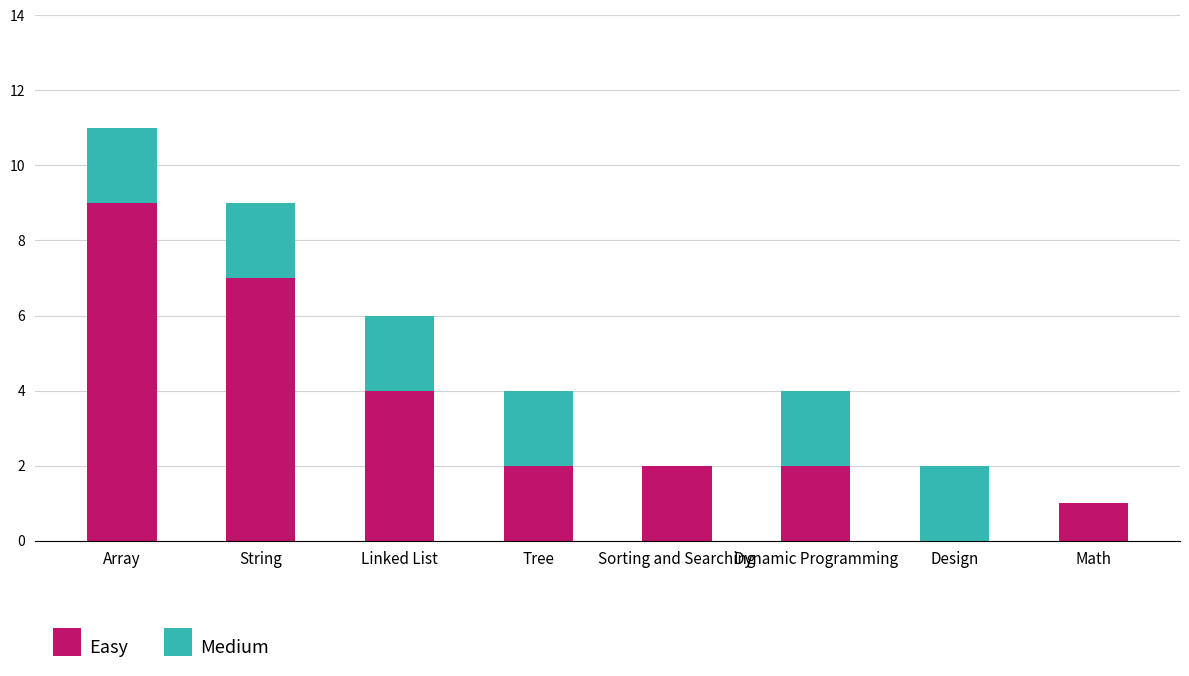

At which label does Easy reach its peak?

Array